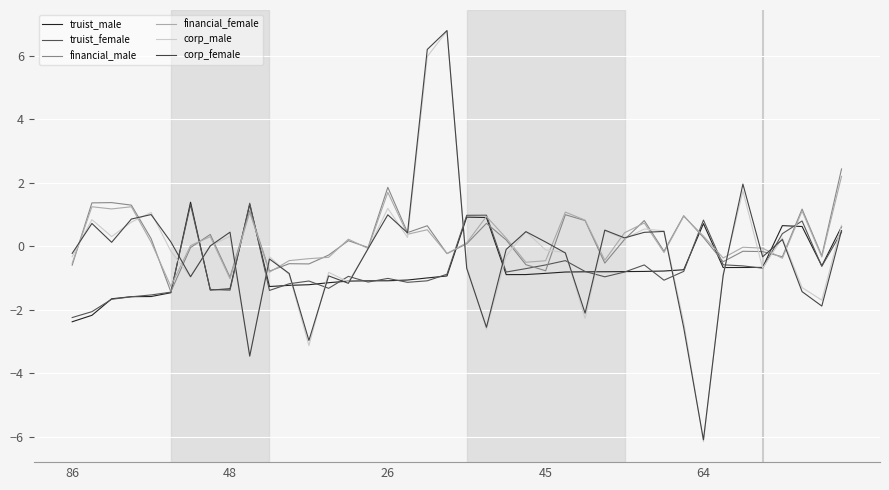

Reading right to left, transcribe all the data shown in this chart.

truist_male: 0.6	-0.6	0.6	0.7	-0.7	-0.7	-0.7	0.7	-0.7	-0.8	-0.8	-0.8	-0.8	-0.8	-0.8	-0.9	-0.9	-0.9	0.9	0.9	-0.9	-1.0	-1.1	-1.1	-1.1	-1.1	-1.1	-1.2	-1.2	-1.3	1.3	-1.3	-1.4	1.4	-1.5	-1.6	-1.6	-1.7	-2.2	-2.4
truist_female: 0.5	-0.6	0.8	0.4	-0.7	-0.6	-0.6	0.8	-0.8	-1.1	-0.6	-0.8	-1.0	-0.8	-0.5	-0.6	-0.7	-0.8	1.0	1.0	-0.9	-1.1	-1.1	-1.0	-1.1	-0.9	-1.3	-1.1	-1.2	-1.4	1.4	-1.4	-1.4	1.3	-1.4	-1.5	-1.6	-1.7	-2.1	-2.2
financial_male: 2.4	-0.3	1.2	-0.3	-0.2	-0.2	-0.5	0.3	1.0	-0.2	0.8	0.2	-0.5	0.8	1.0	-0.8	-0.6	0.2	0.7	0.1	-0.2	0.6	0.4	1.9	-0.0	0.2	-0.3	-0.6	-0.5	-0.8	1.1	-1.0	0.4	-0.0	-1.4	0.2	1.3	1.4	1.4	-0.6
financial_female: 2.2	-0.3	1.1	-0.4	-0.1	-0.0	-0.4	0.3	0.9	-0.2	0.7	0.4	-0.4	0.8	1.1	-0.5	-0.5	0.3	0.9	0.1	-0.2	0.5	0.4	1.7	-0.1	0.2	-0.3	-0.4	-0.4	-0.8	1.1	-1.0	0.3	0.0	-1.3	0.1	1.2	1.2	1.2	-0.5
corp_male: 0.7	-1.7	-1.3	0.3	-0.7	1.7	-0.9	-6.1	-2.4	0.5	0.5	0.2	0.5	-2.3	-0.2	-0.1	0.5	-0.3	-2.6	-0.6	6.8	6.0	0.3	1.2	-0.1	-1.1	-0.8	-3.1	-0.9	-0.3	-3.5	0.3	0.0	-1.0	-0.2	1.1	0.8	0.3	0.8	-0.3
corp_female: 0.5	-1.9	-1.4	0.2	-0.3	2.0	-0.9	-6.1	-2.6	0.5	0.4	0.3	0.5	-2.1	-0.2	0.1	0.5	-0.1	-2.5	-0.7	6.8	6.2	0.4	1.0	-0.1	-1.2	-0.9	-3.0	-0.9	-0.4	-3.5	0.4	0.0	-1.0	0.1	1.0	0.9	0.1	0.7	-0.2